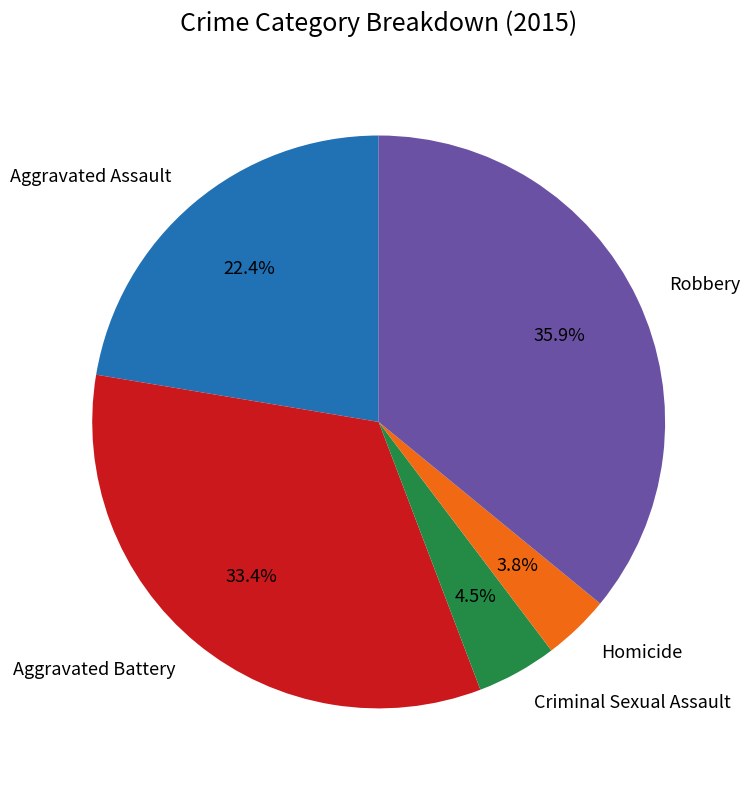

Do Aggravated Battery and Aggravated Assault together represent more than half of the pie?

Yes